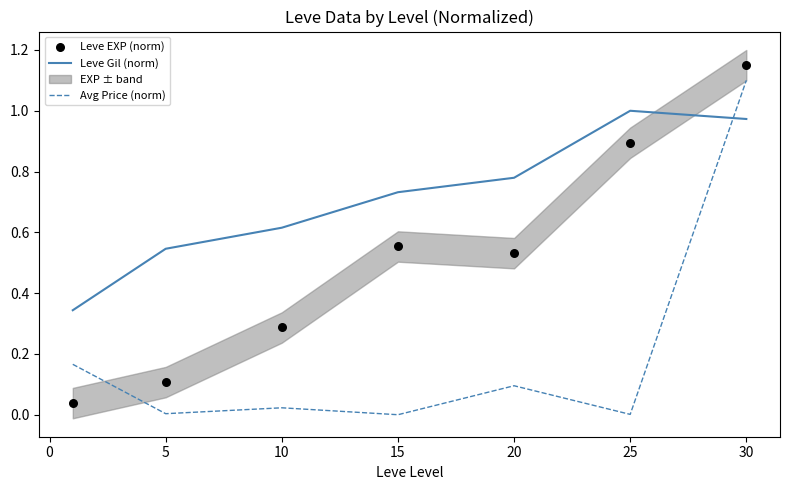

Which series has the largest total across all categories?

Leve Gil (norm)